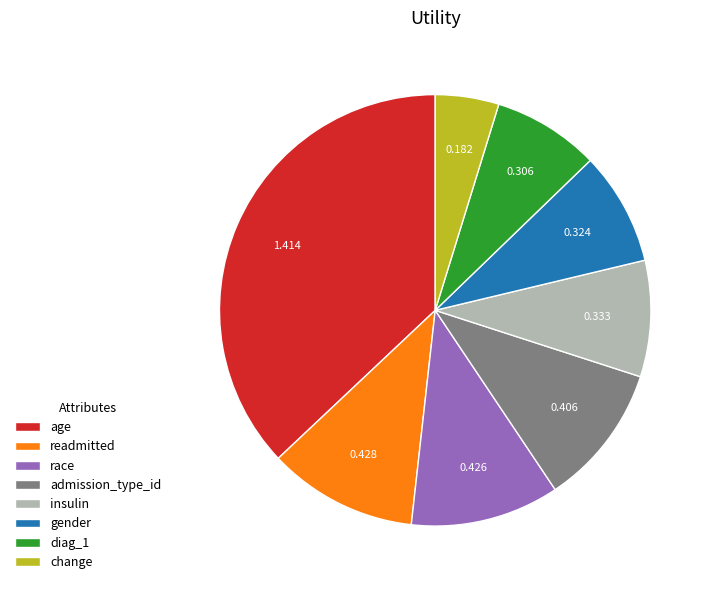

Do insulin and race together represent more than half of the pie?

No